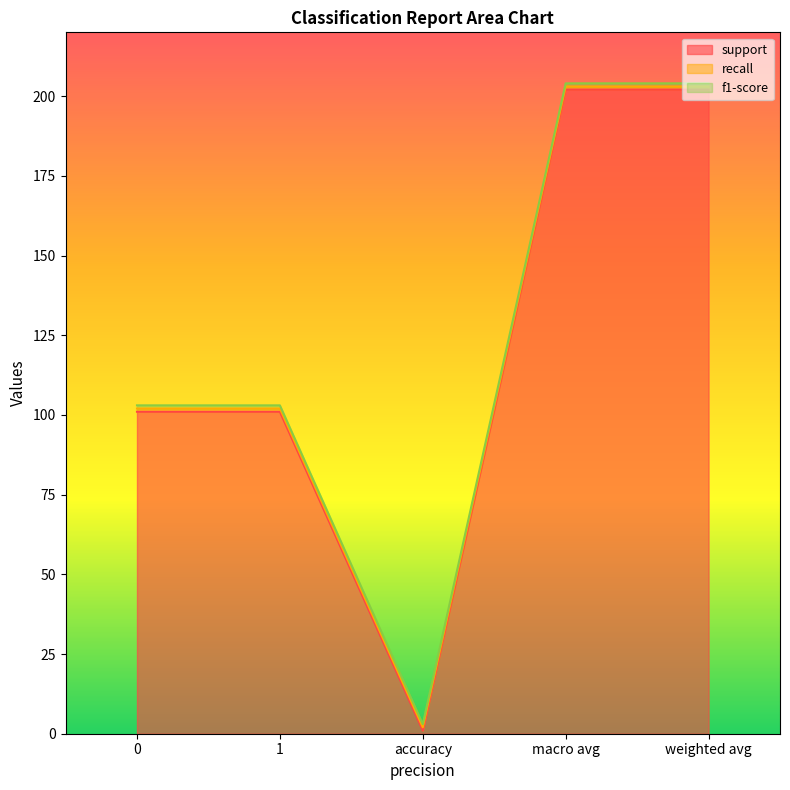

Reading right to left, what are all the values shown in this chart?

support: 202	202	1	101	101
recall: 1	1	1	1	1
f1-score: 1	1	1	1	1